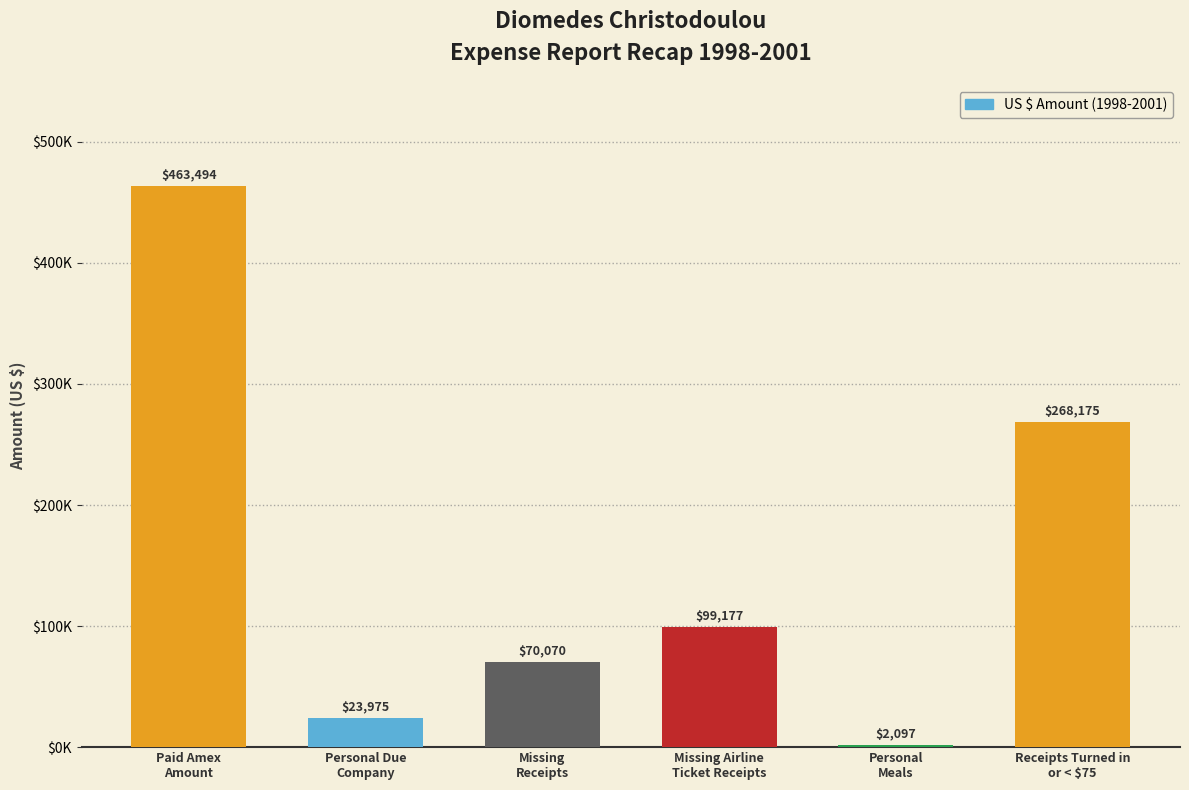

Are the bars horizontal?

No